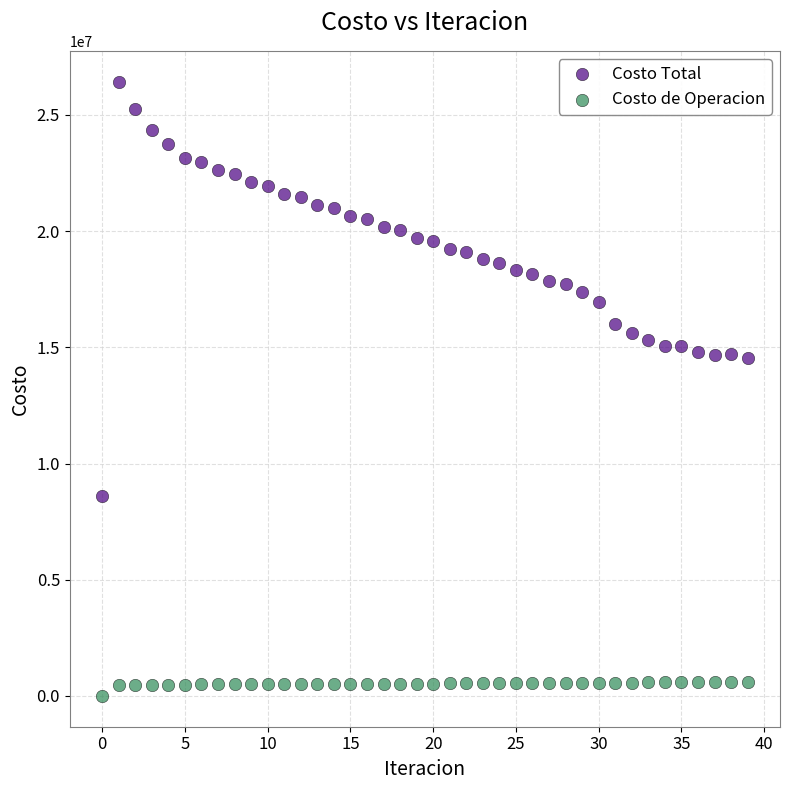

Which series reaches the maximum Y coordinate?

Costo Total